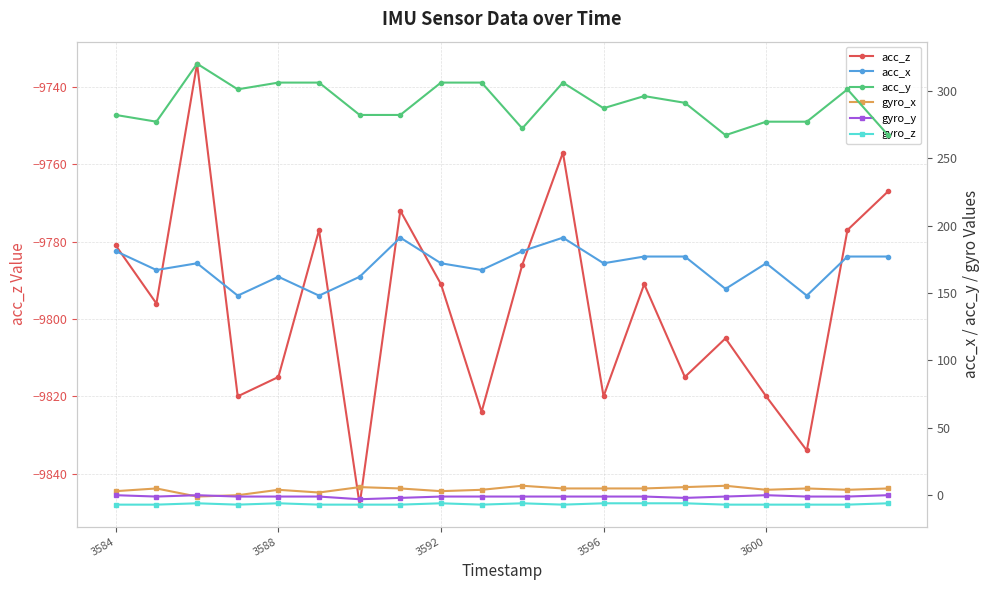

Which series has the widest spread of values?

acc_z